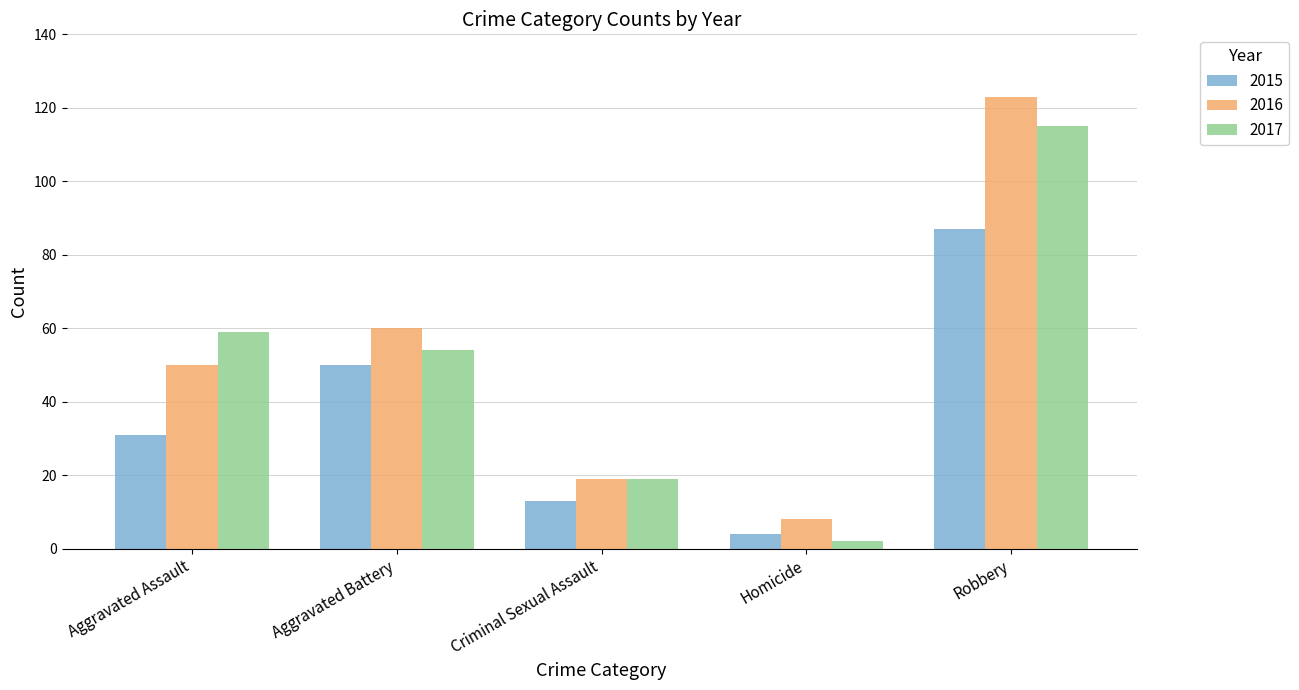

Is the value of 2015 at Homicide greater than the value of 2016 at Aggravated Battery?

No